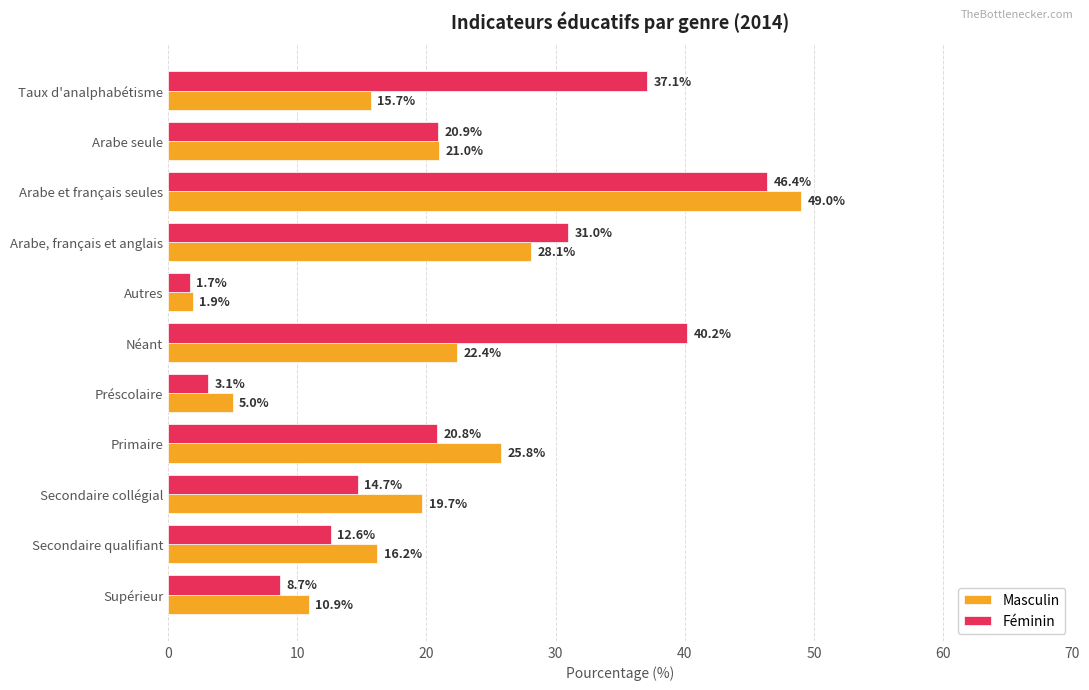

Count the number of categories in the chart.

11